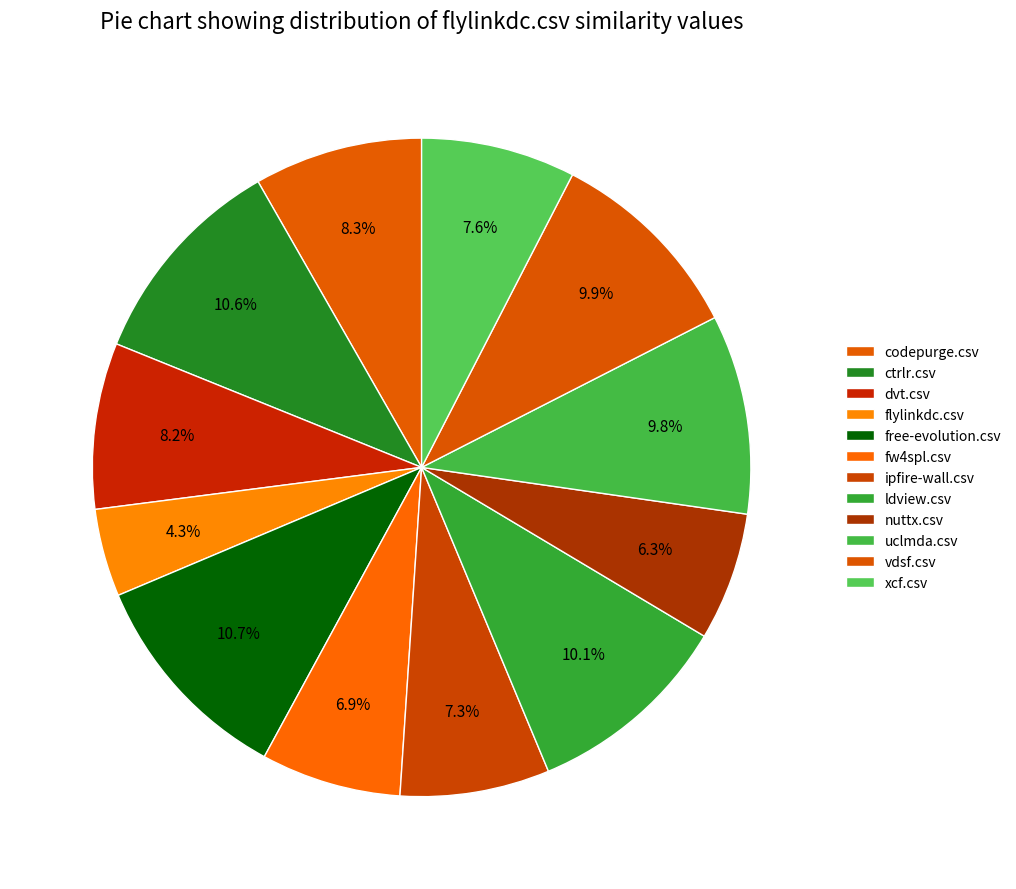

How many segments does this pie chart have?

12